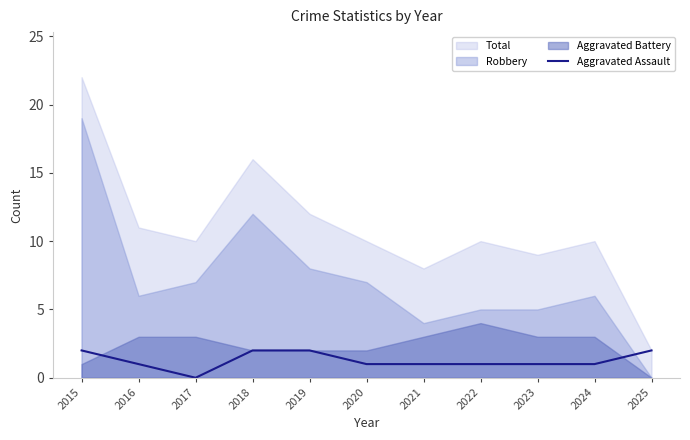

Reading right to left, transcribe all the data shown in this chart.

2025=2	2024=1	2023=1	2022=1	2021=1	2020=1	2019=2	2018=2	2017=0	2016=1	2015=2